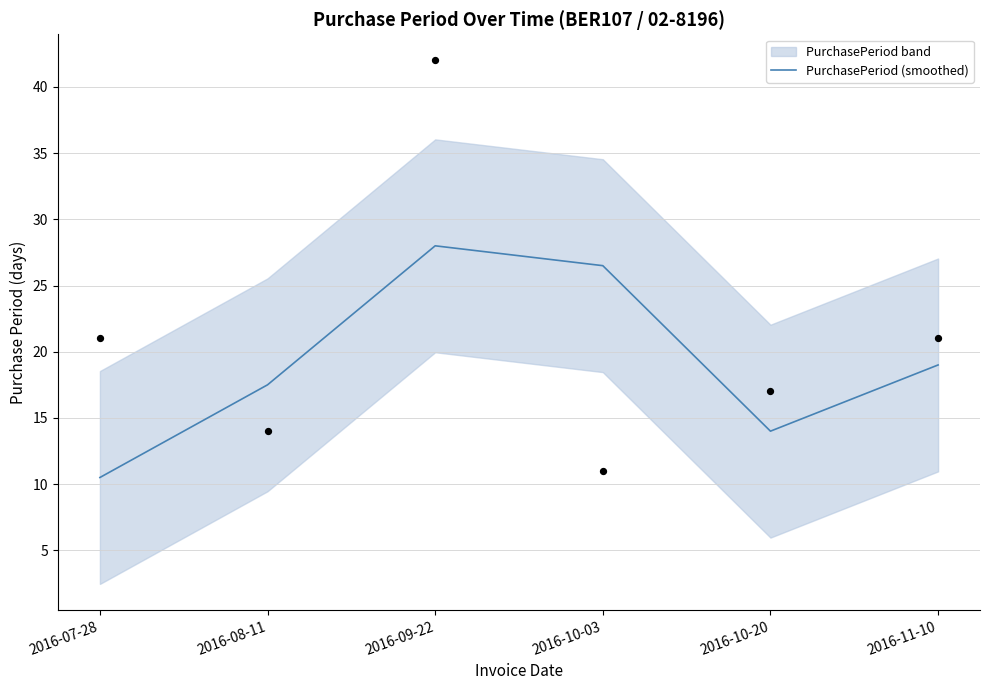

What is the change in value from 2016-10-03 to 2016-10-20?

-12.5